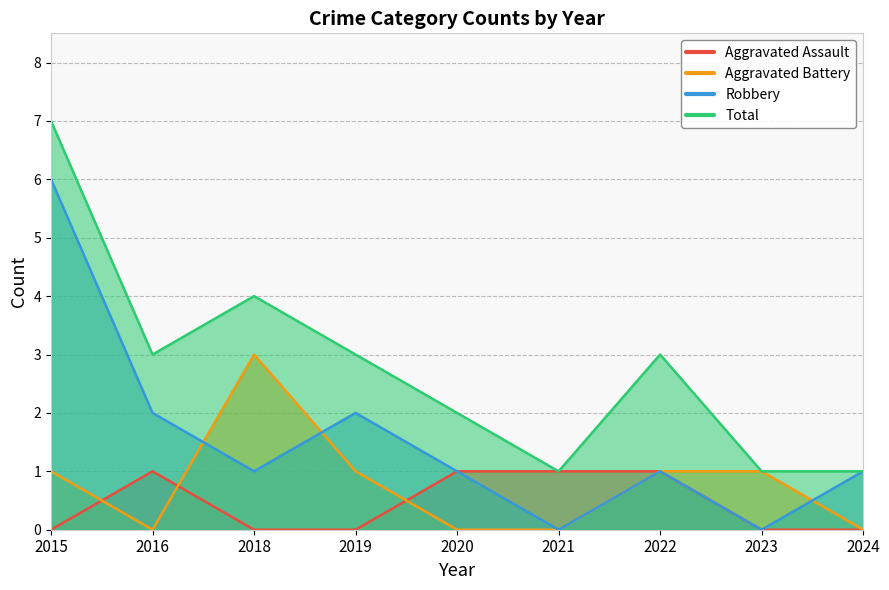

What are all the series names shown in the legend?

Aggravated Assault, Aggravated Battery, Robbery, Total